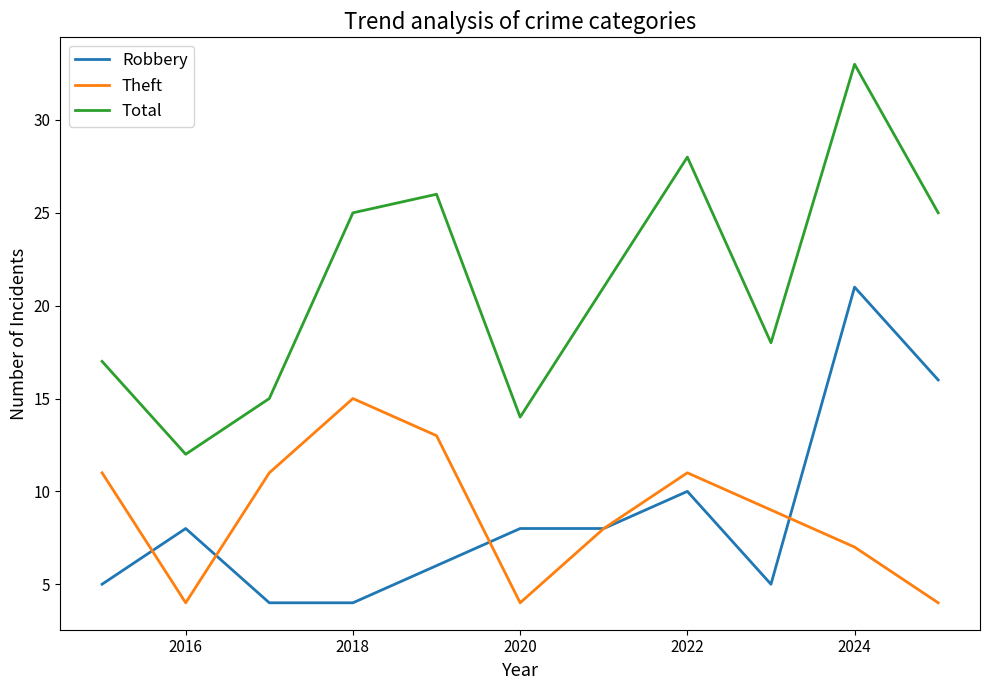

True or false: Total and Robbery intersect in this chart.

False